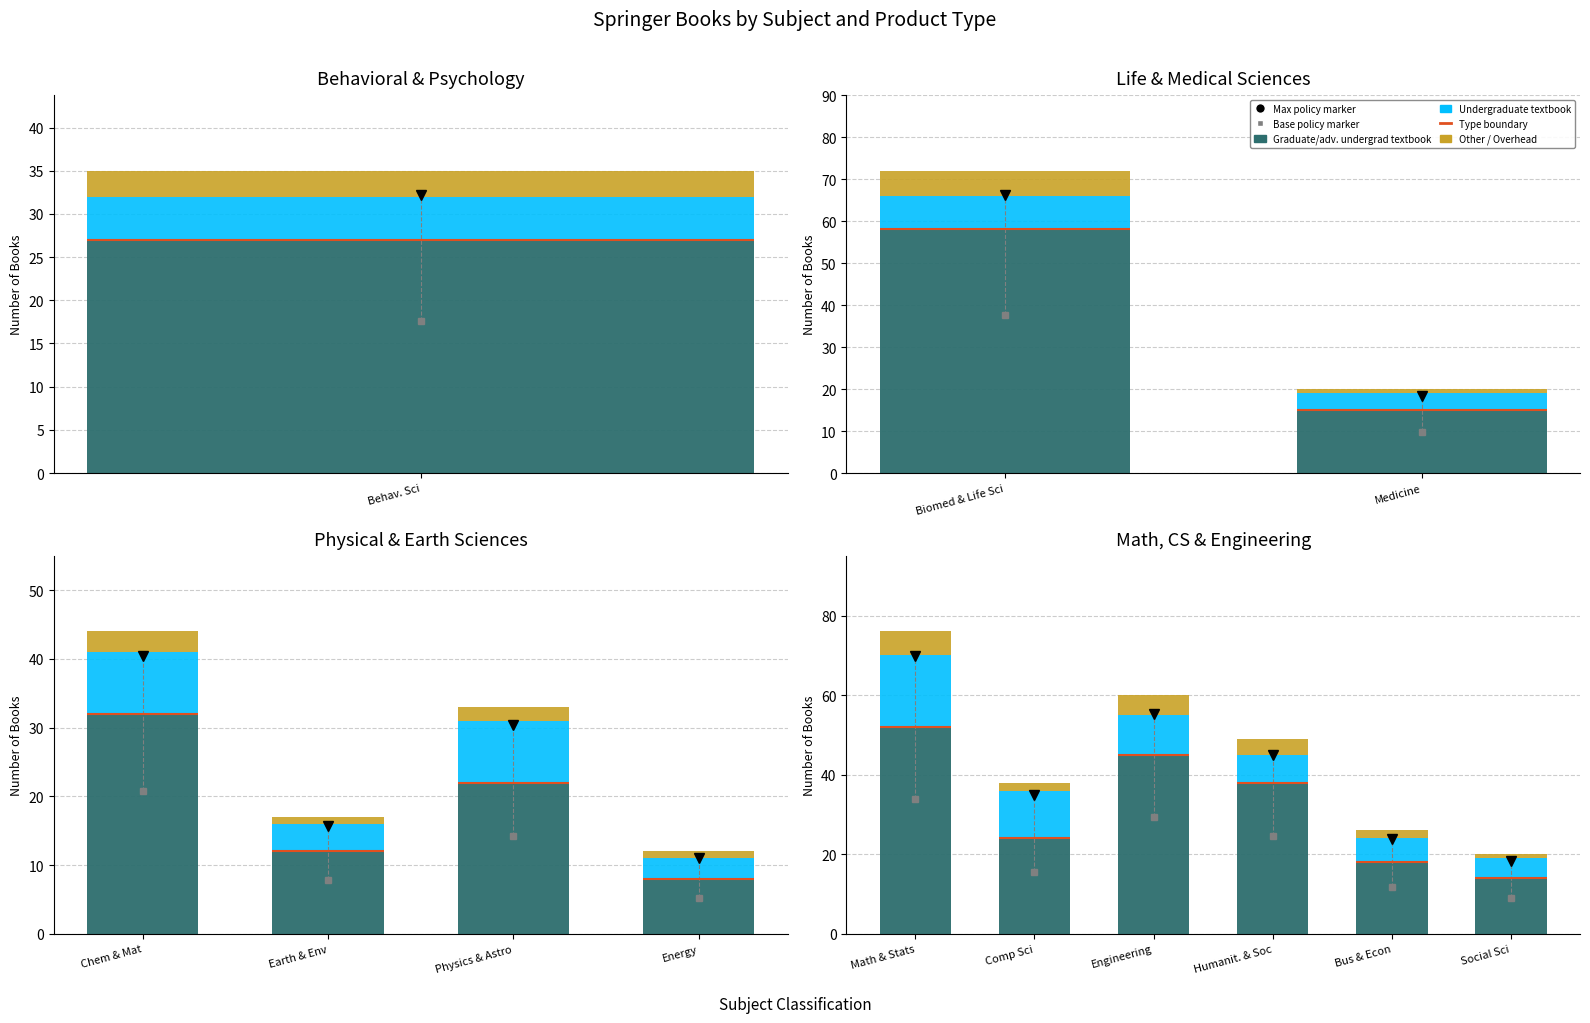

What value does the Other / Overhead series have at Bus & Econ?

2